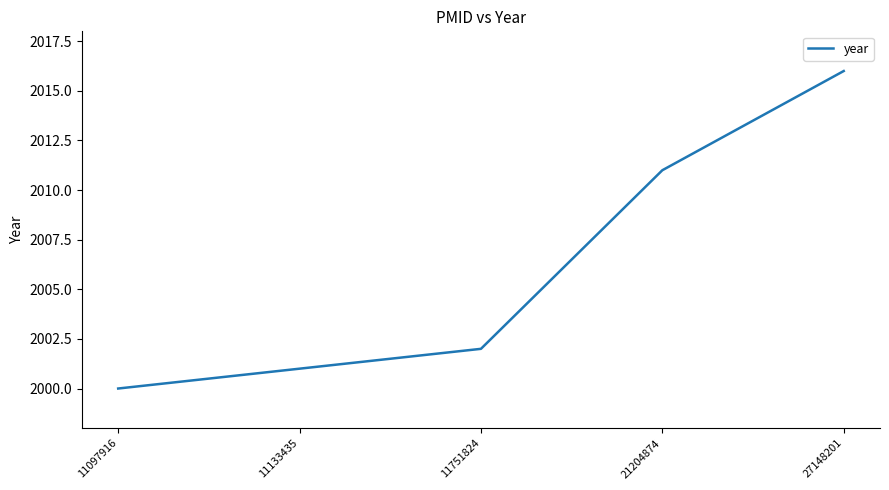

Read the value at 27148201, to the nearest 10.

2020